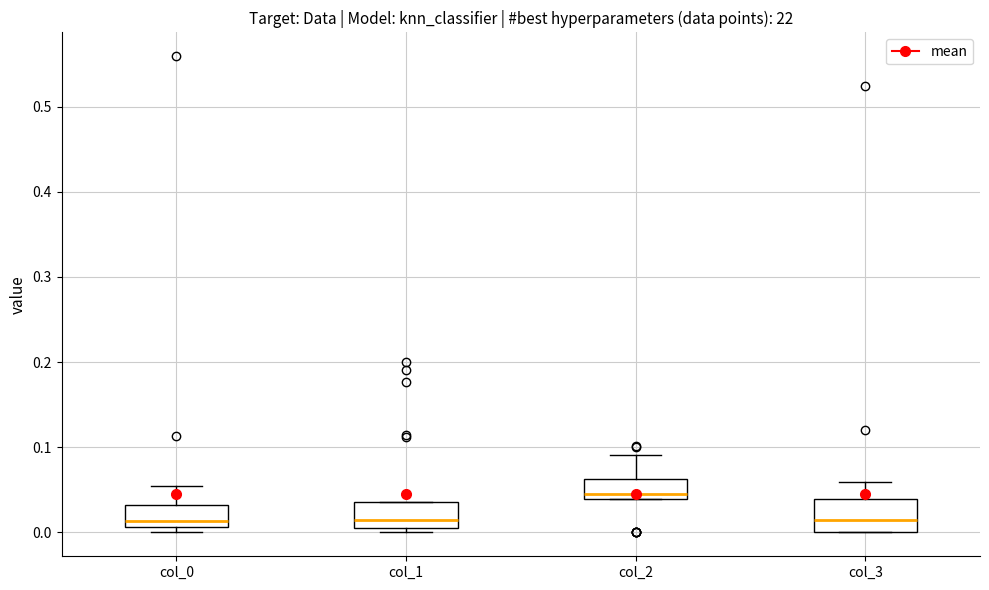

Where is the upper edge of the box for col_3 on the y-axis? The values are not printed on the chart, so give them approximately, as read against the axis.

0.04